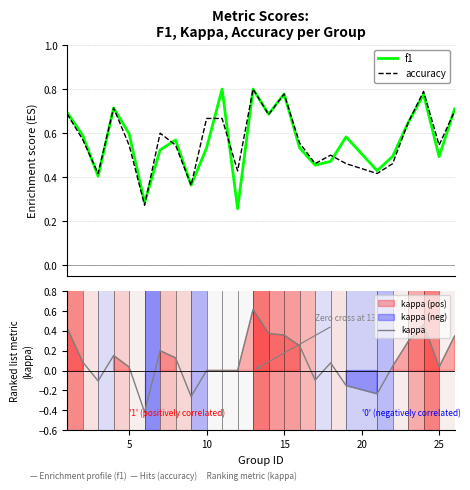

What is the value of the accuracy point at the 8th from the left?

0.5